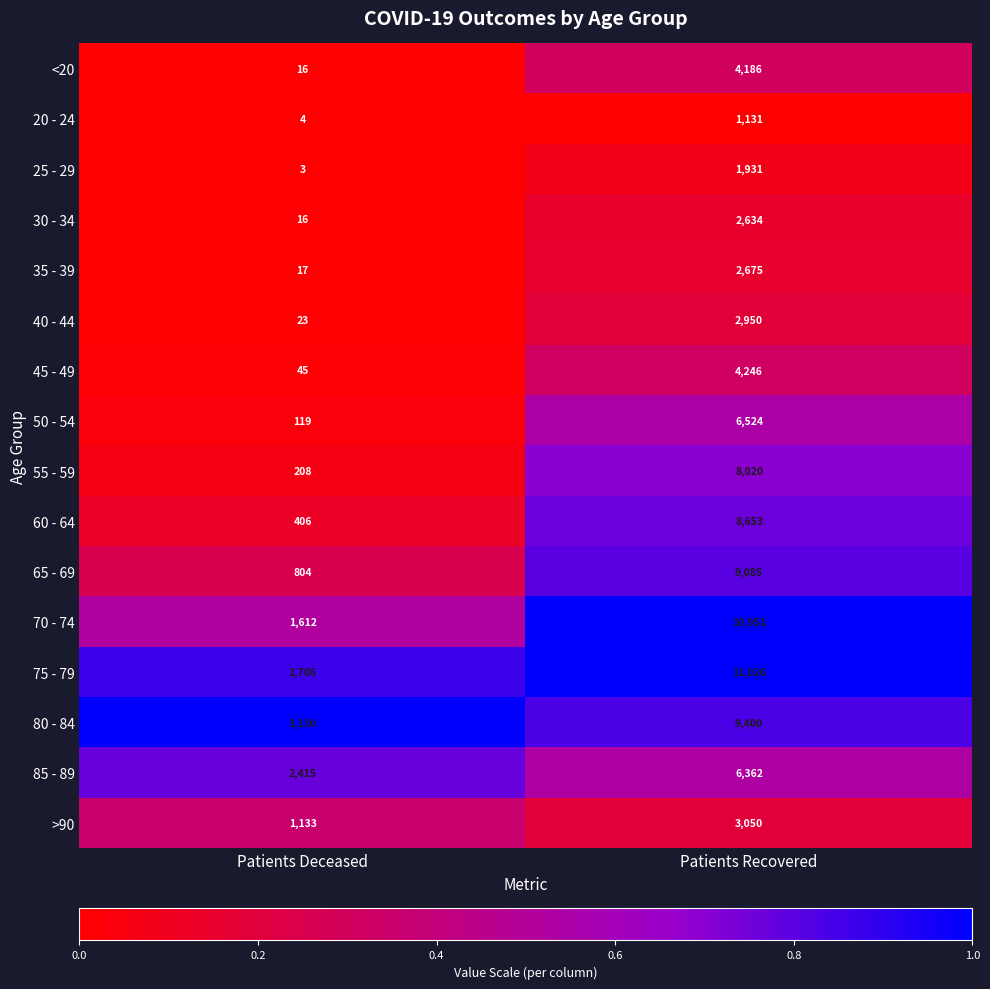

What is the approximate value of 40 - 44 at Patients Recovered?

2950